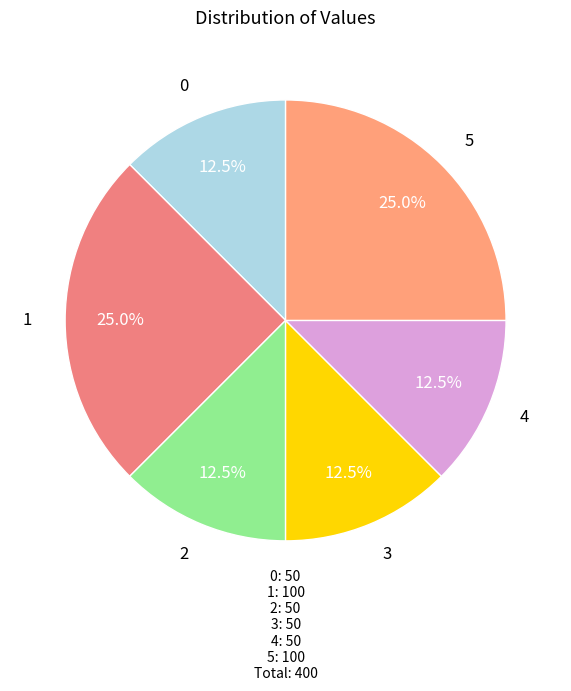

True or false: 5 accounts for 39% of the total.

False